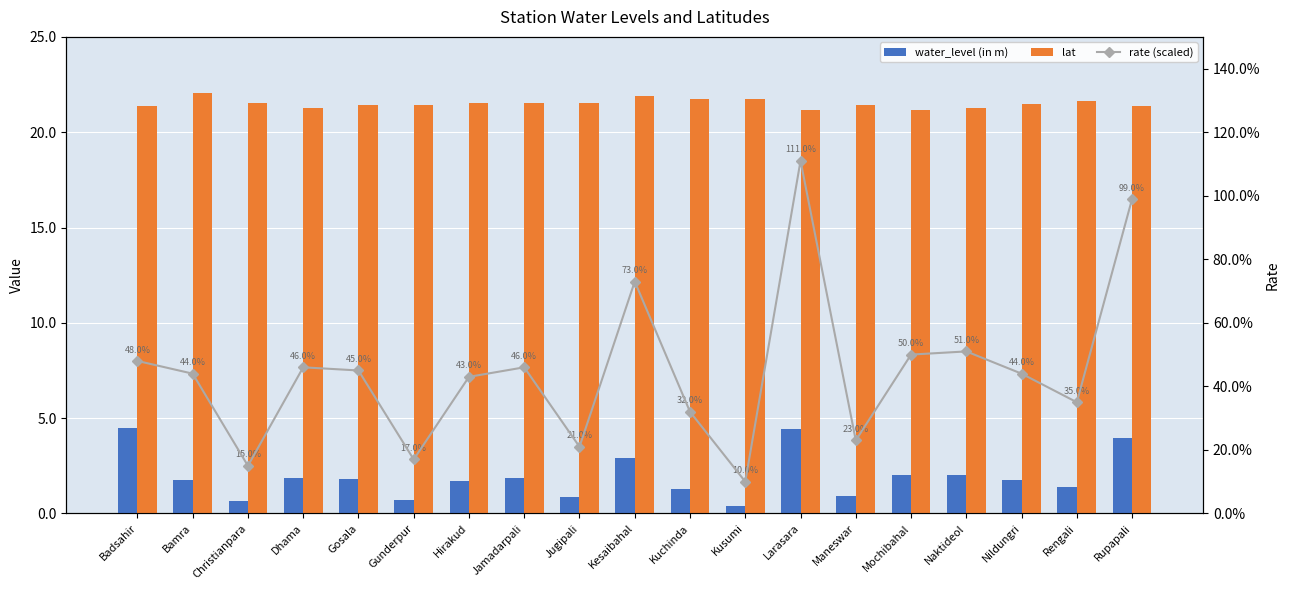

What is the total value across all series at Gosala?

23.7